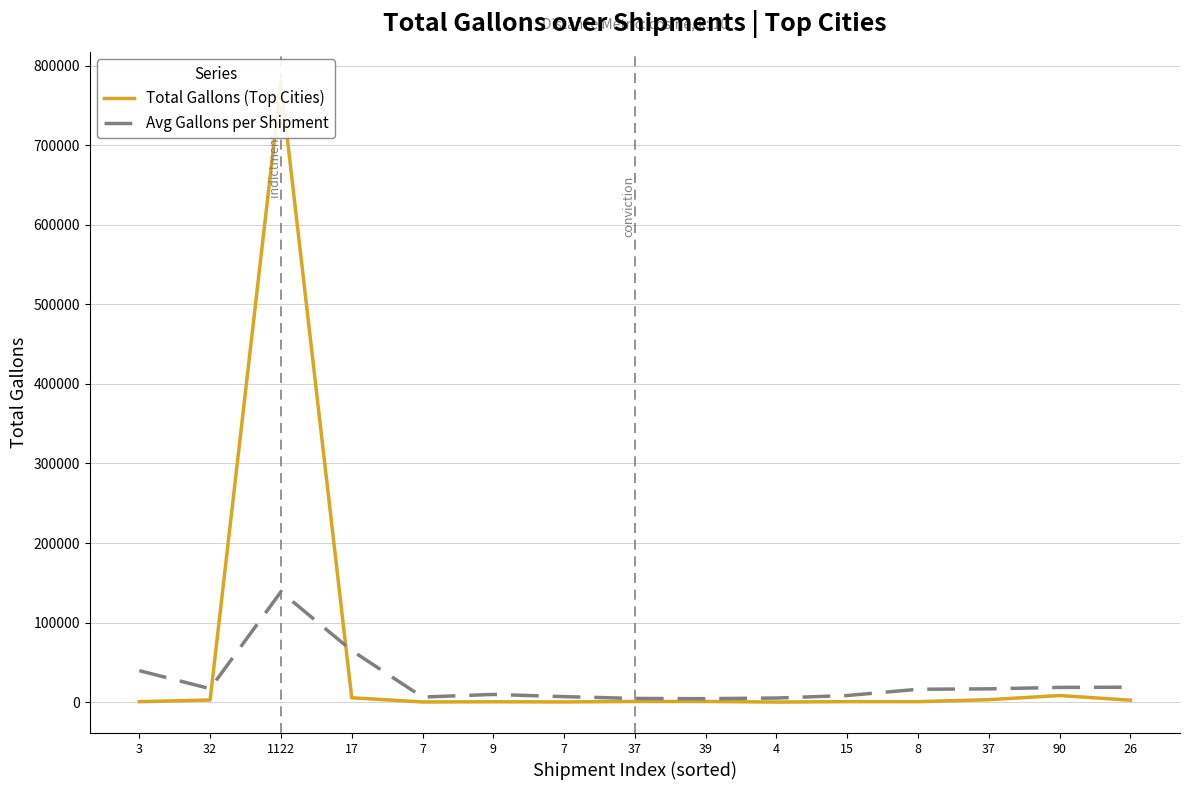

Reading left to right, transcribe all the data shown in this chart.

Total Gallons (Top Cities): 3=594.0	32=2706.1	1122=778556.3	17=5515.1	7=224.0	9=436.5	7=243.0	37=862.3	39=851.8	4=103.5	15=625.5	8=648.0	37=3093.0	90=8335.8	26=2448.0
Avg Gallons per Shipment: 3=39600.0	32=16914.0	1122=138780.0	17=64880.0	7=6400.0	9=9700.0	7=6942.0	37=4660.0	39=4368.0	4=5175.0	15=8340.0	8=16200.0	37=16718.0	90=18524.0	26=18830.0